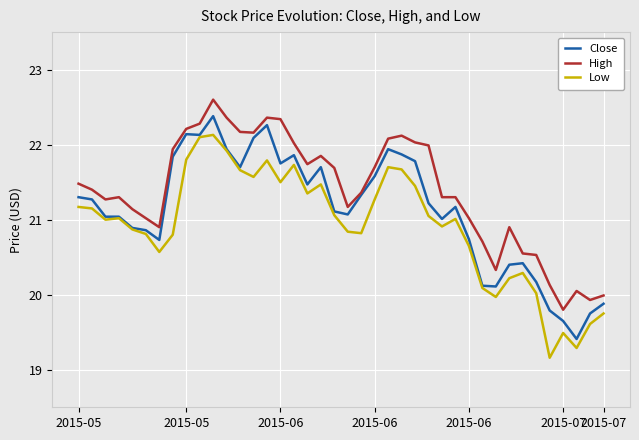

Which series has the largest total across all categories?

High